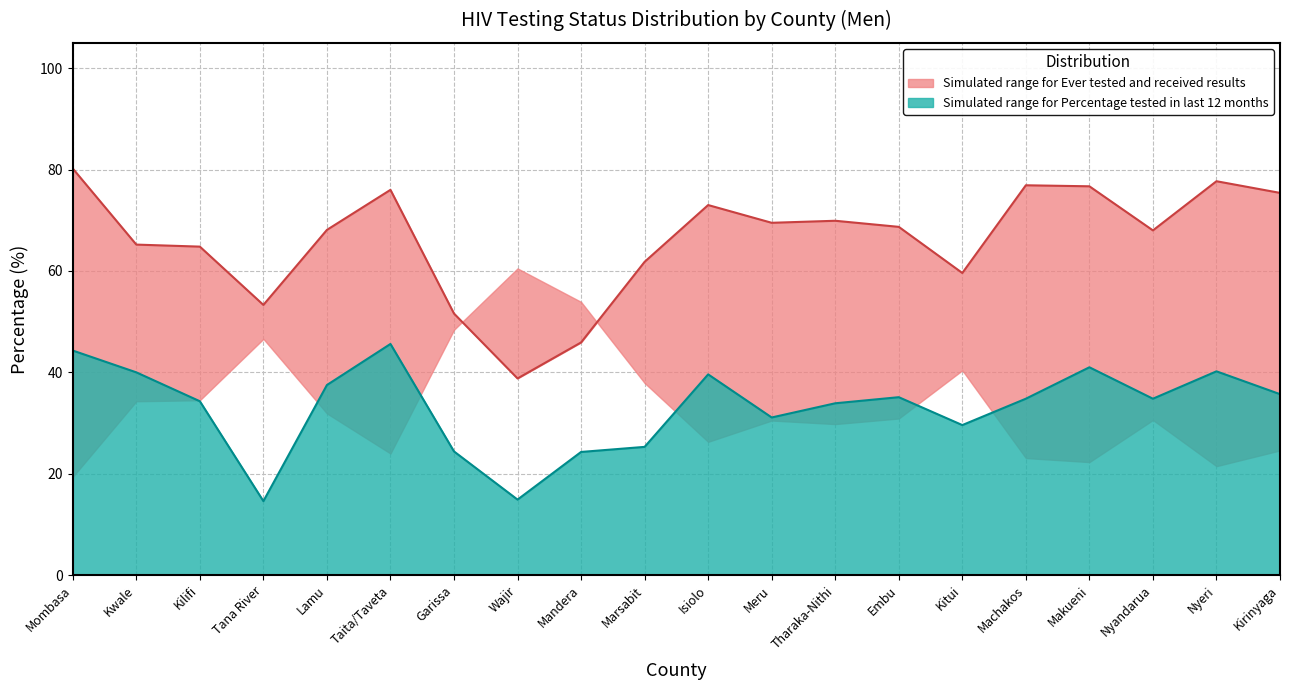

True or false: Percentage who were tested in last 12 months and Ever tested and received results cross at least once.

False